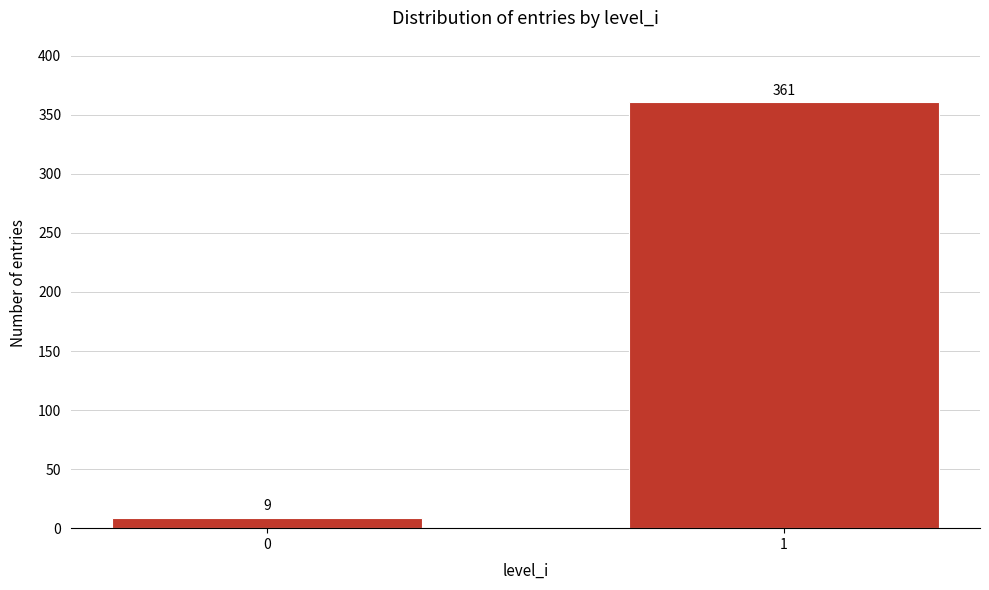

Reading left to right, what are all the values shown in this chart?

0=9	1=361